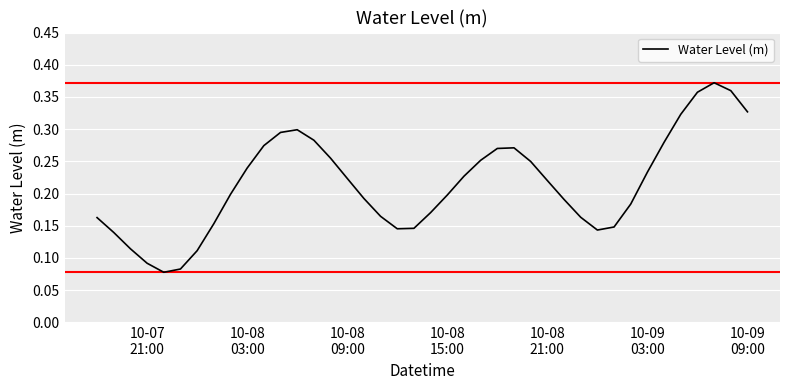

What is the difference between the maximum and minimum values?

0.3